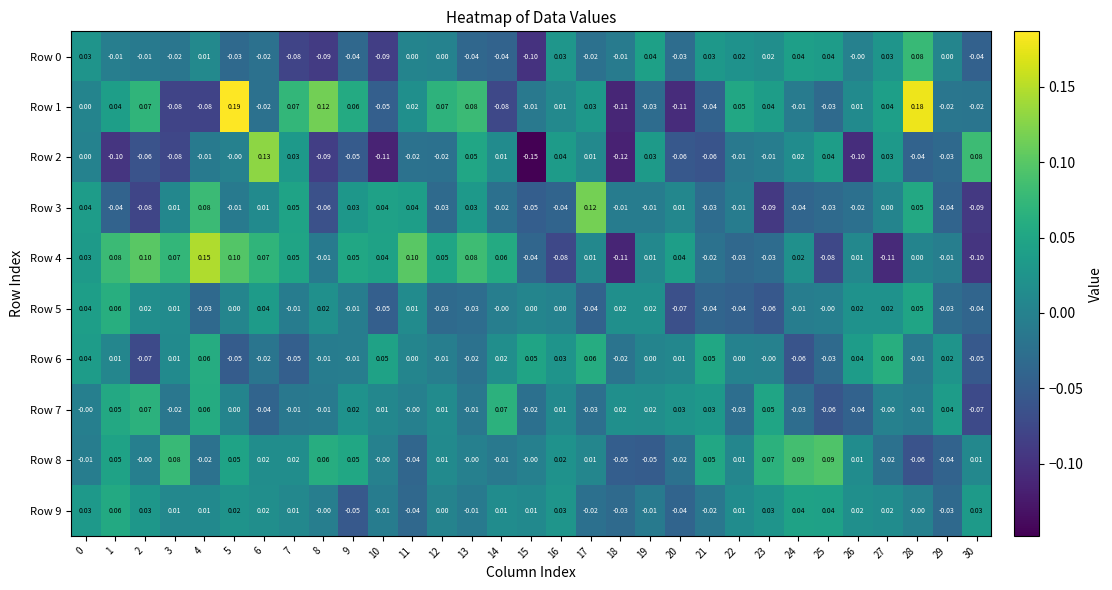

How many values in the Row 1 series are below 0?

14